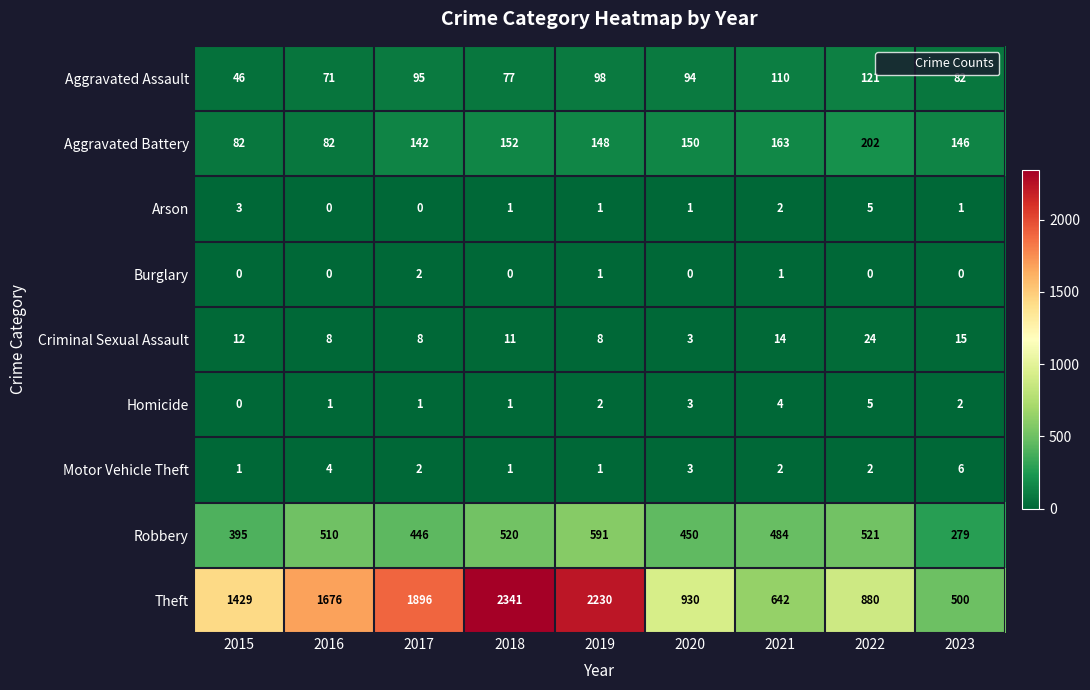

How many categories are shown in the chart?

9